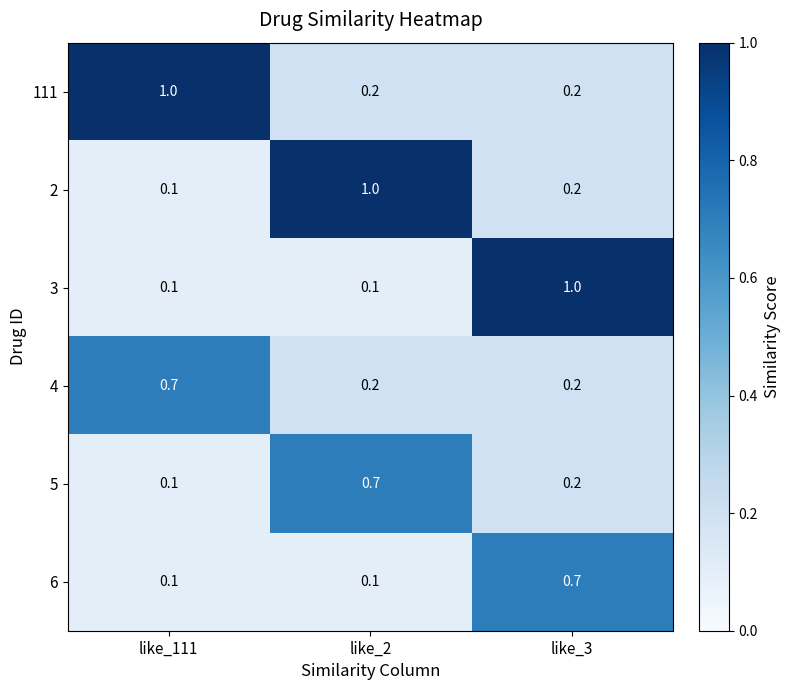

Rank the series by their average value, from highest to lowest.

111, 2, 3, 4, 5, 6